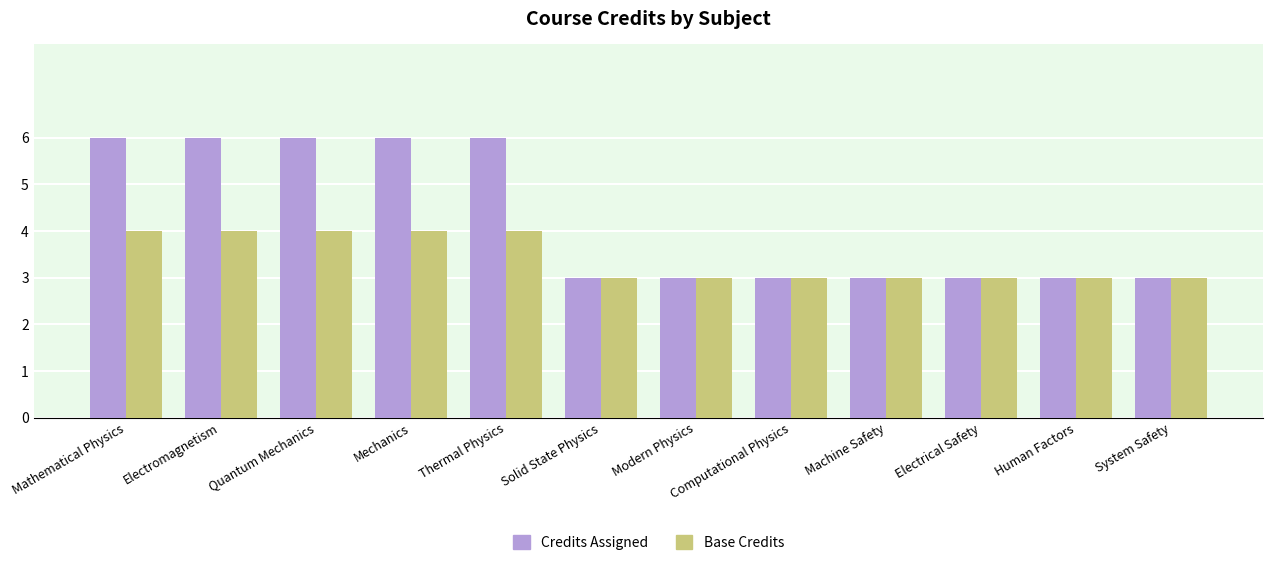

Which series has the largest total across all categories?

Credits Assigned